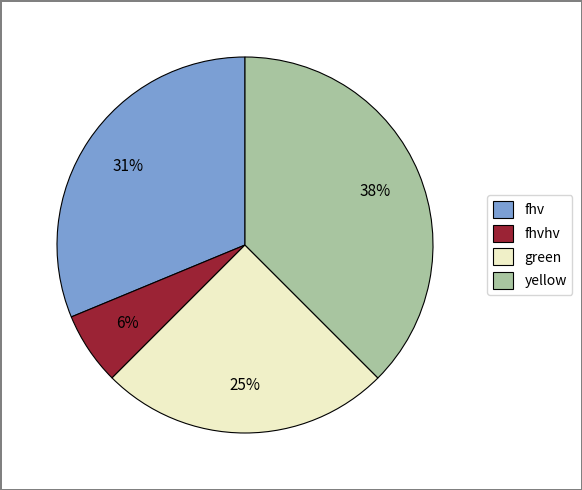

Count the number of slices in the pie.

4